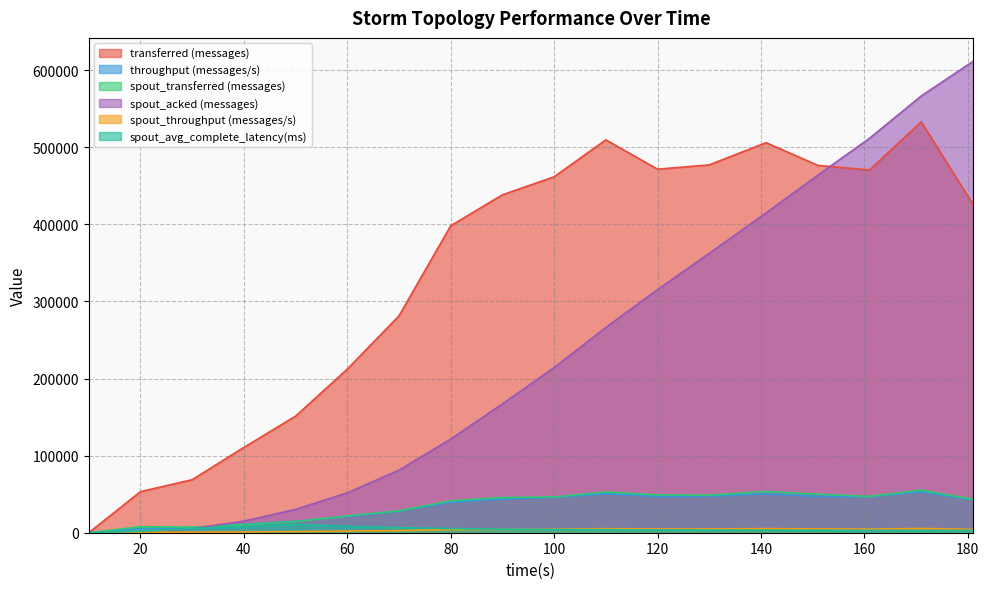

Which category has the lowest value in the spout_throughput (messages/s) series?

10